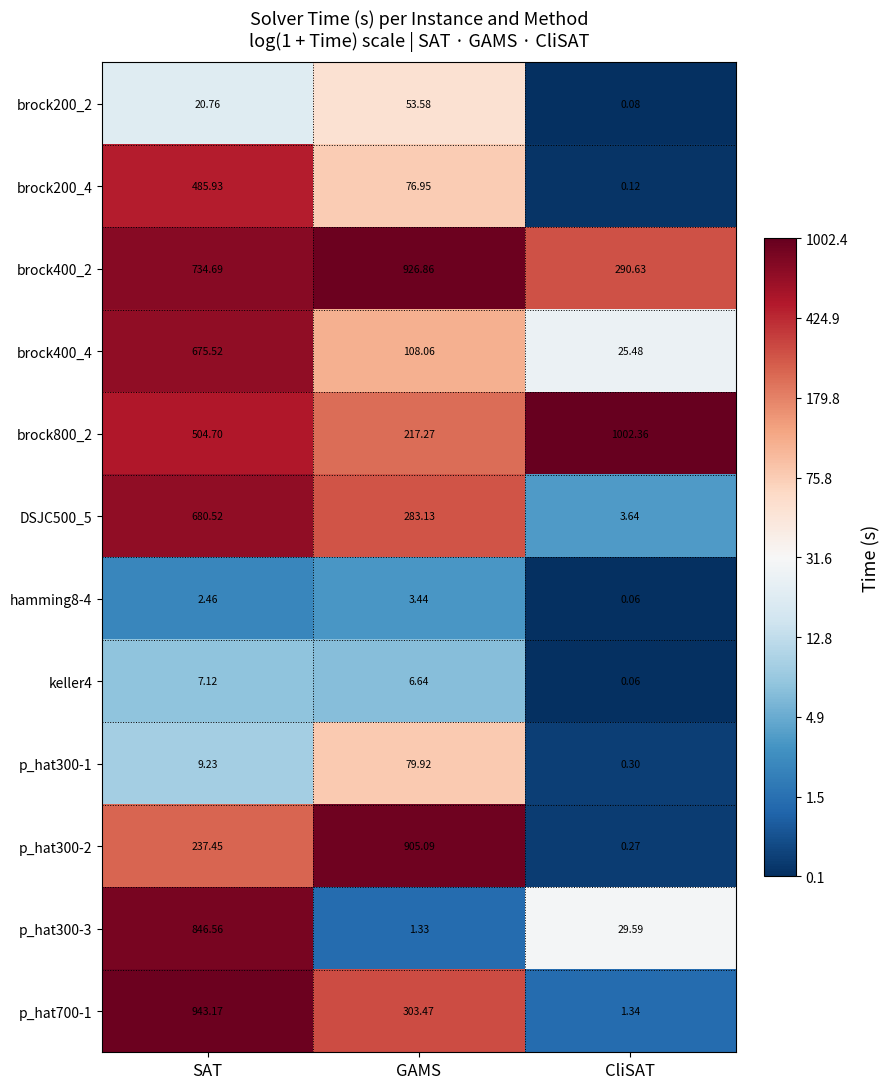

Which category has the lowest value across all series?

CliSAT